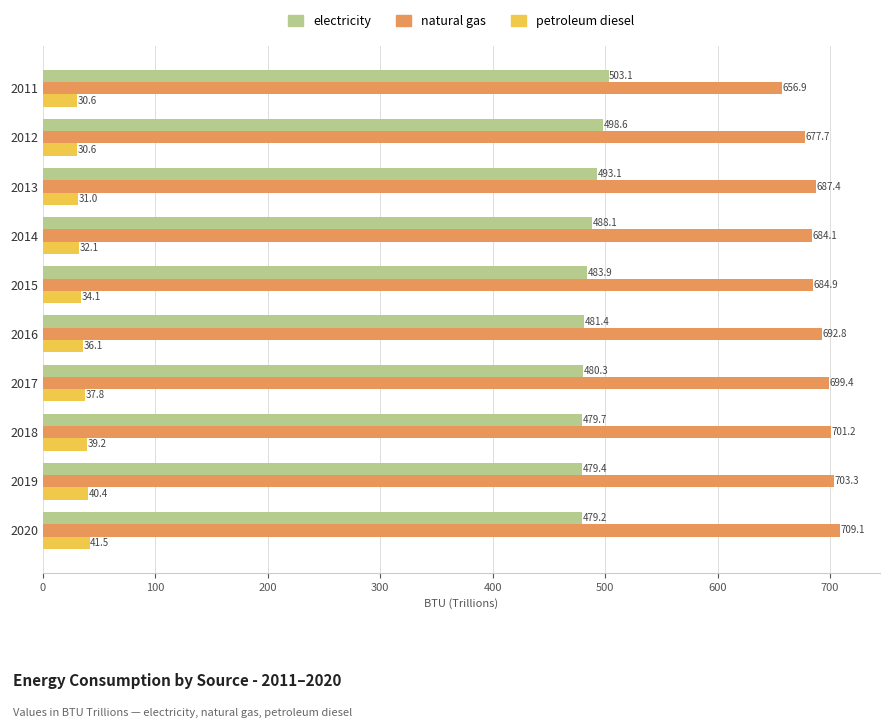

What is the difference between the highest and lowest values at 2011?

626.3